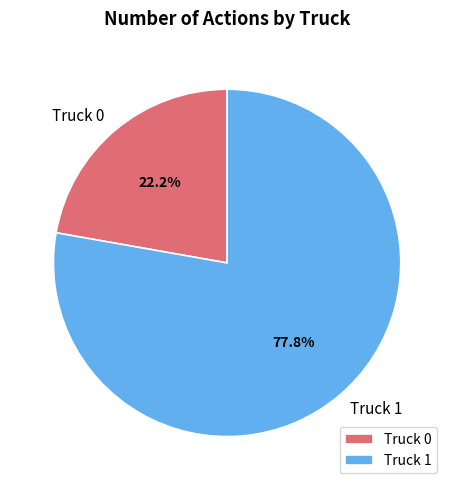

Count the number of slices in the pie.

2